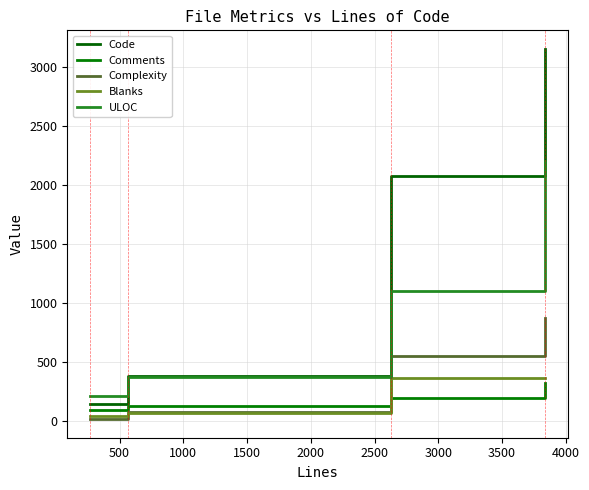

Does the chart display data point markers on the line(s)?

No